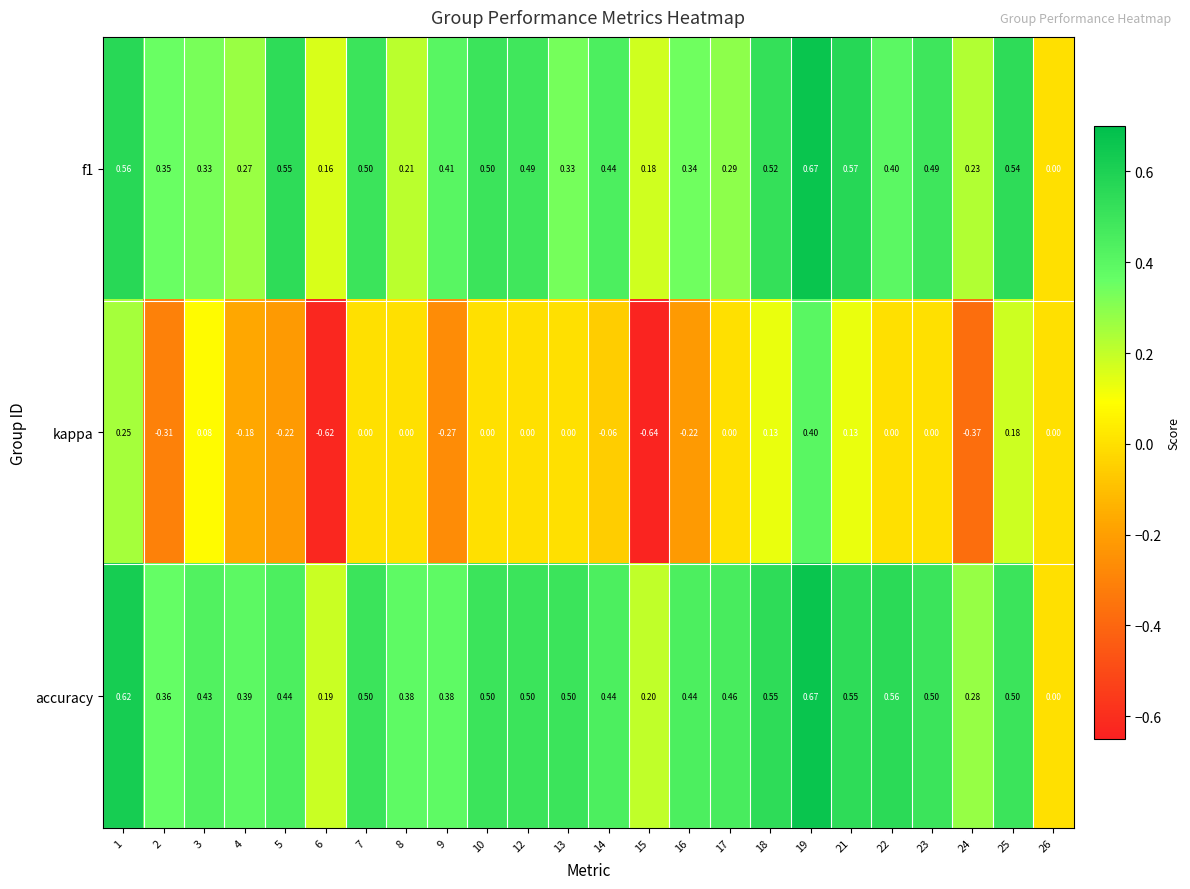

Which series has the largest range (max minus min)?

kappa